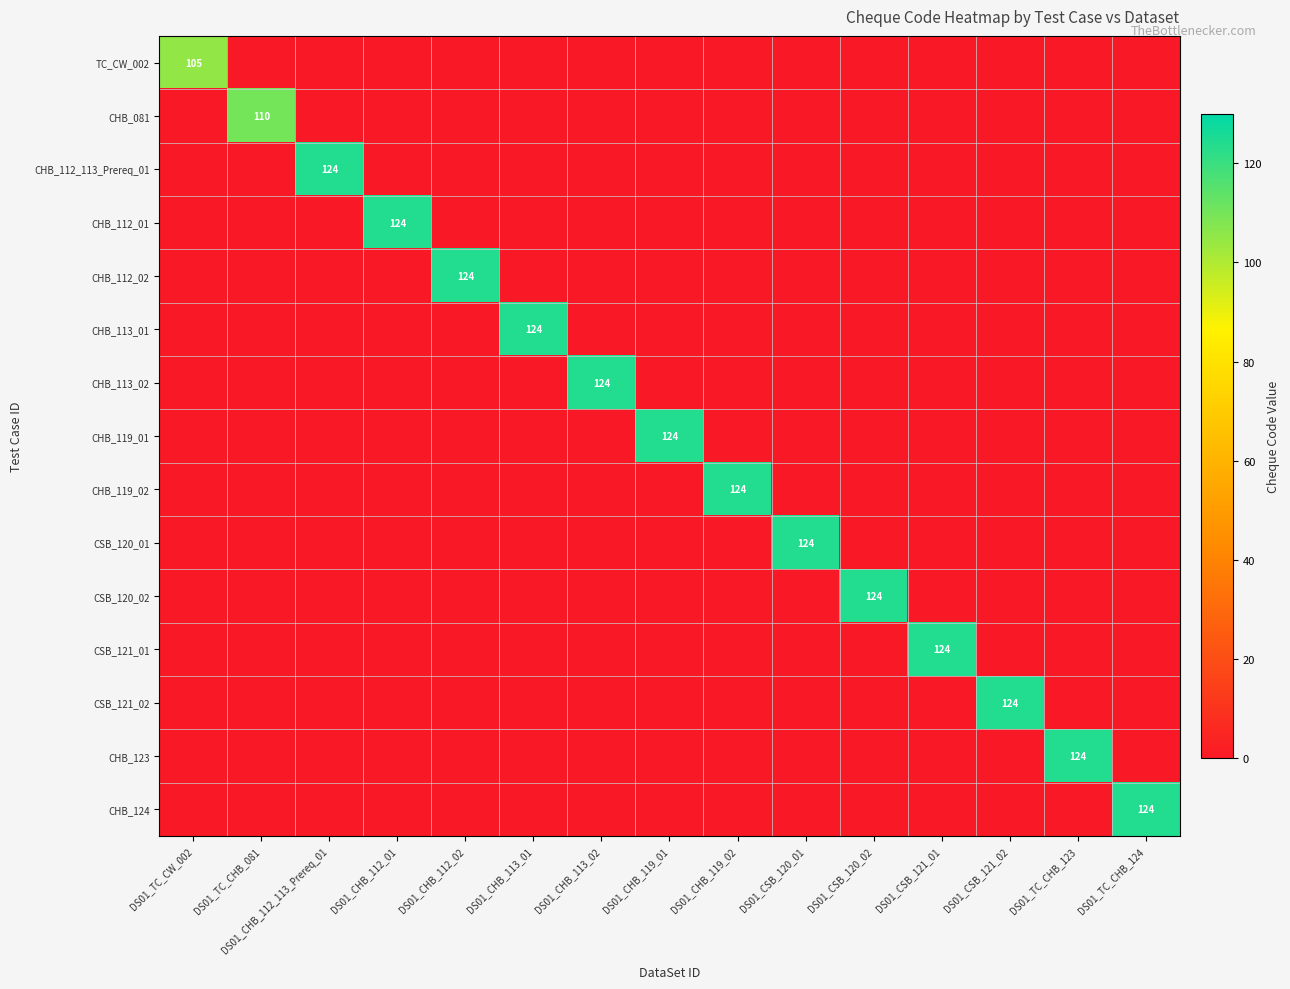

At how many categories does at least one series exceed 106?

14